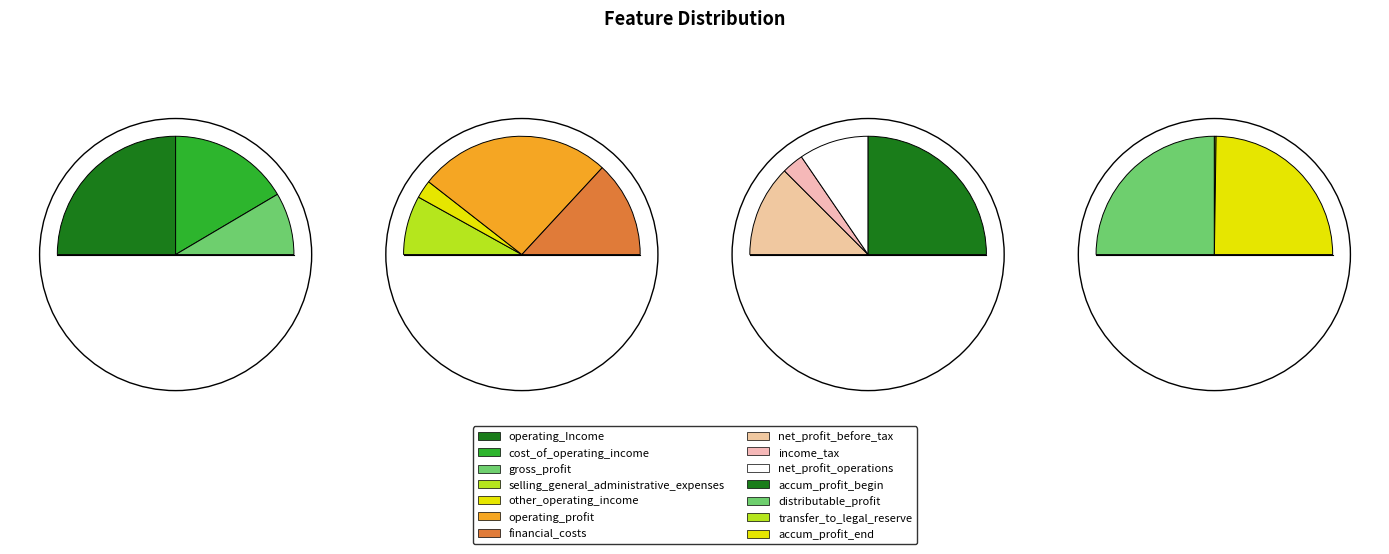

Is there any slice that represents more than half of the pie?

No